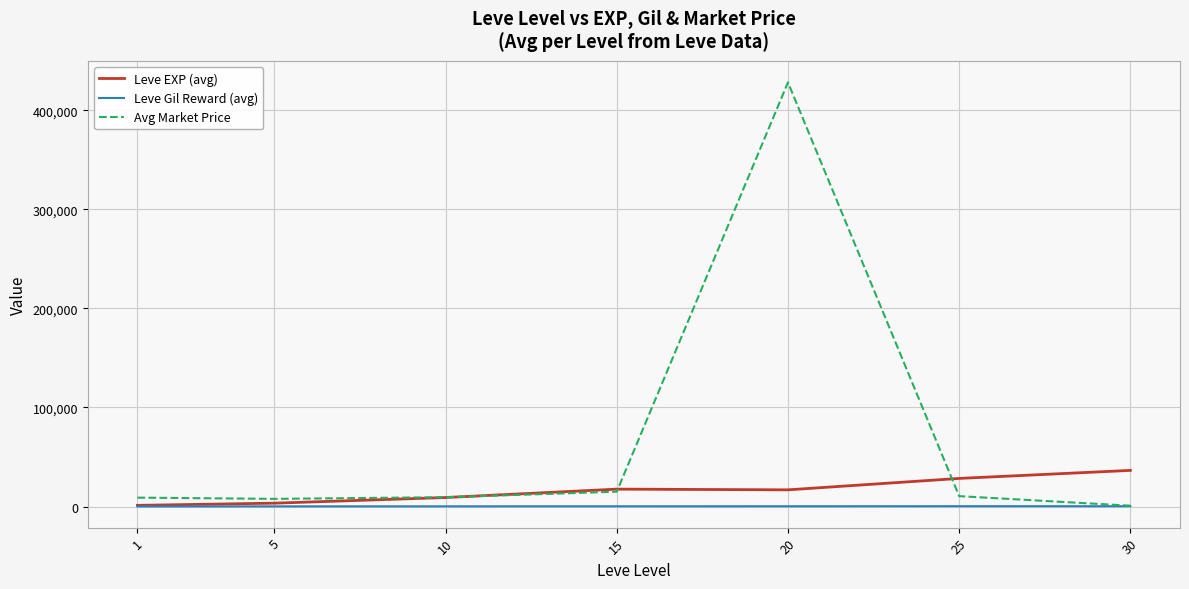

What is the difference between the Leve EXP (avg) values at 10 and 1?

7893.3